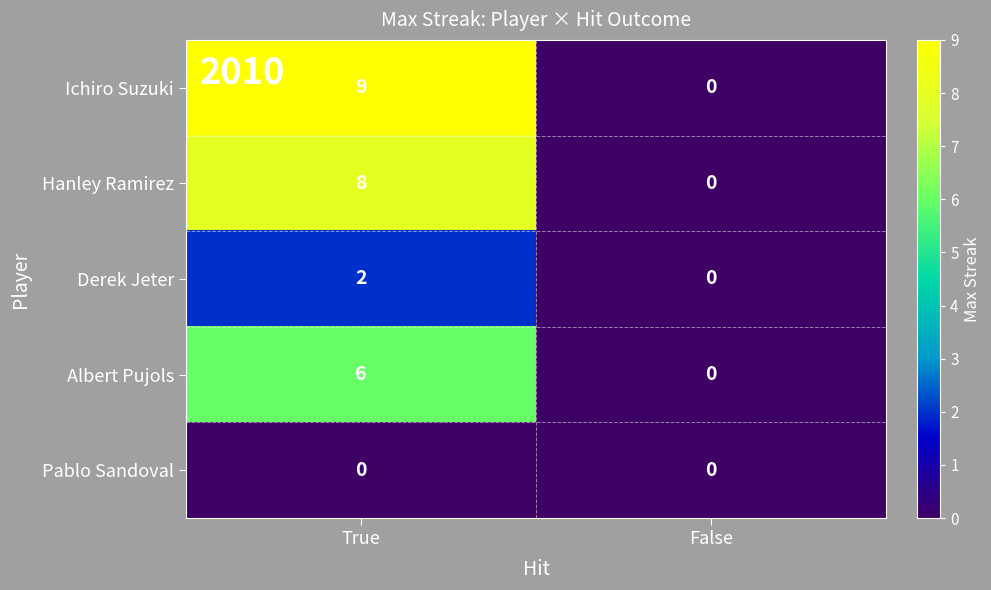

The Hanley Ramirez series shows -4 at False. True or false?

False